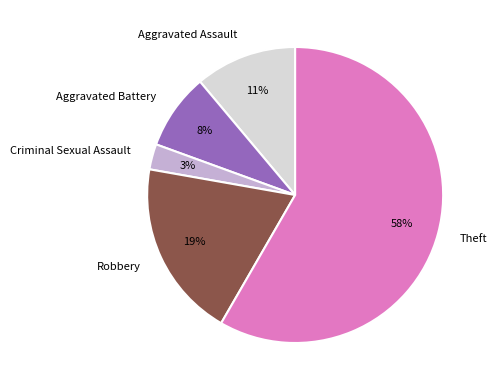

Which category has the biggest portion of the pie?

Theft